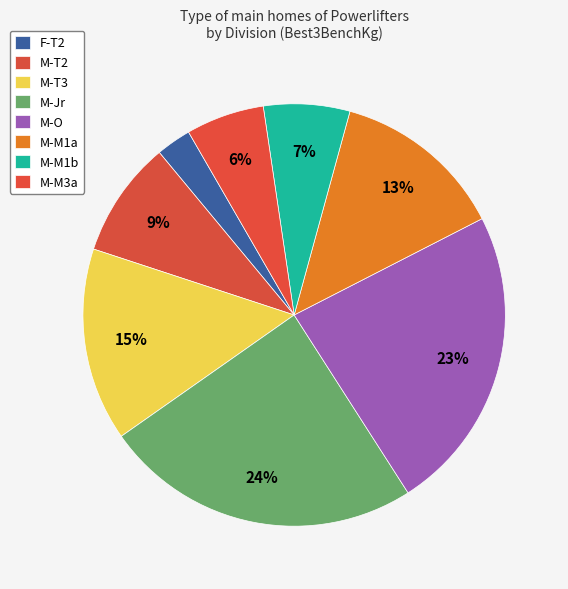

To the nearest percent, what is the combined percentage of M-M1a and M-T3?

28%